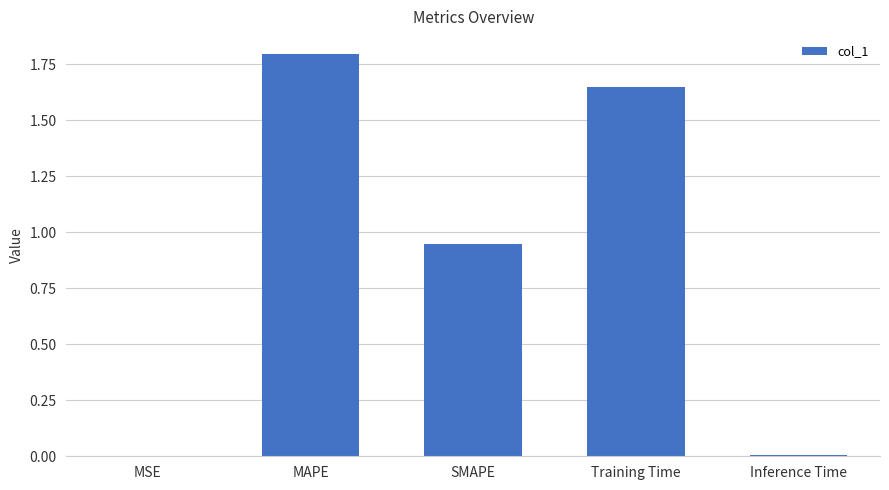

What is the sum of all values?

4.4